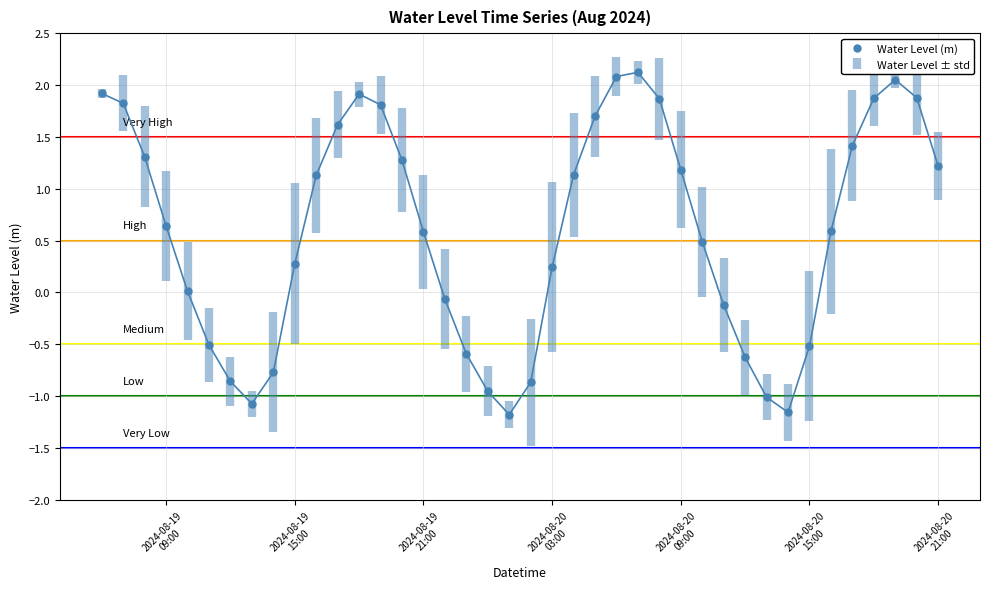

What is the value of the 18th point from the left?

-0.6